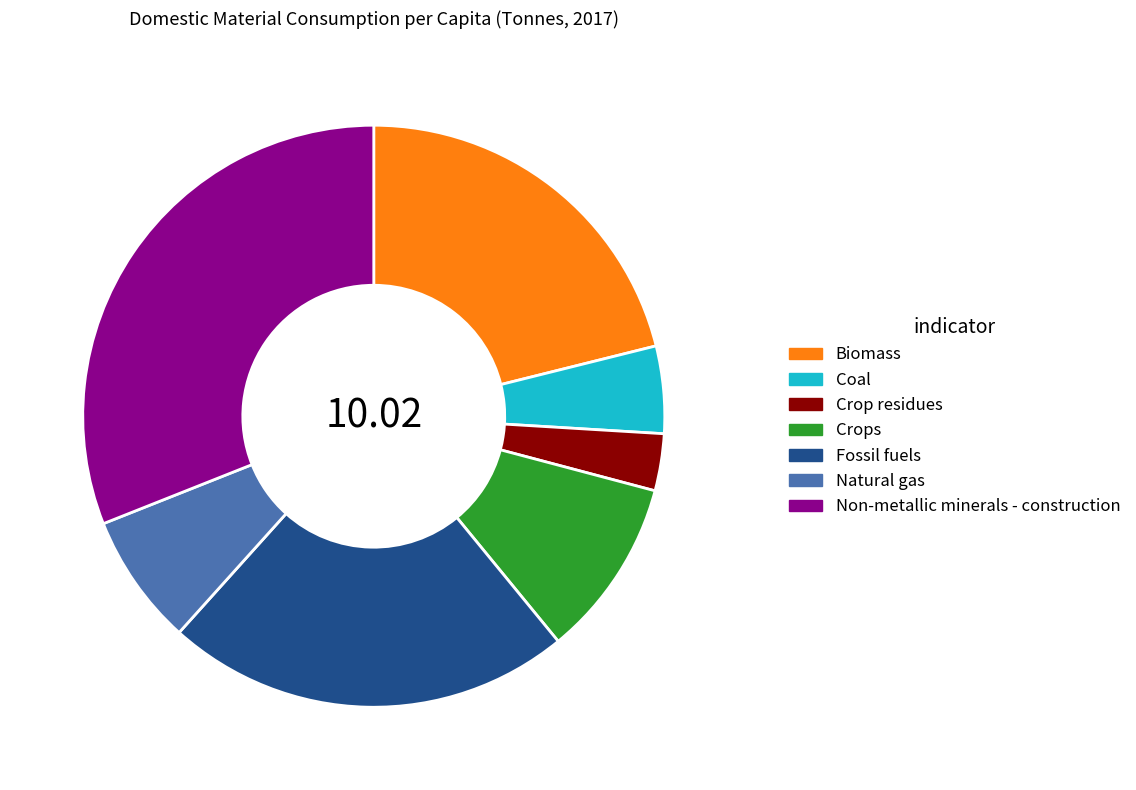

Count the number of slices in the pie.

7